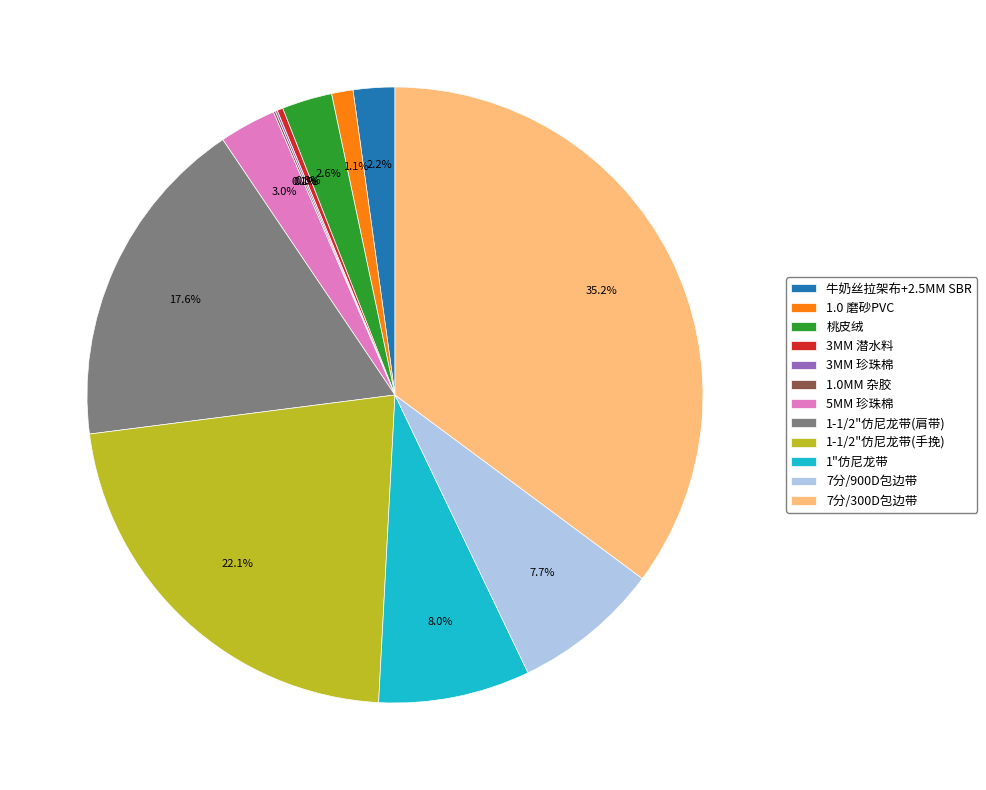

What is the largest slice in the pie chart?

7分/300D包边带